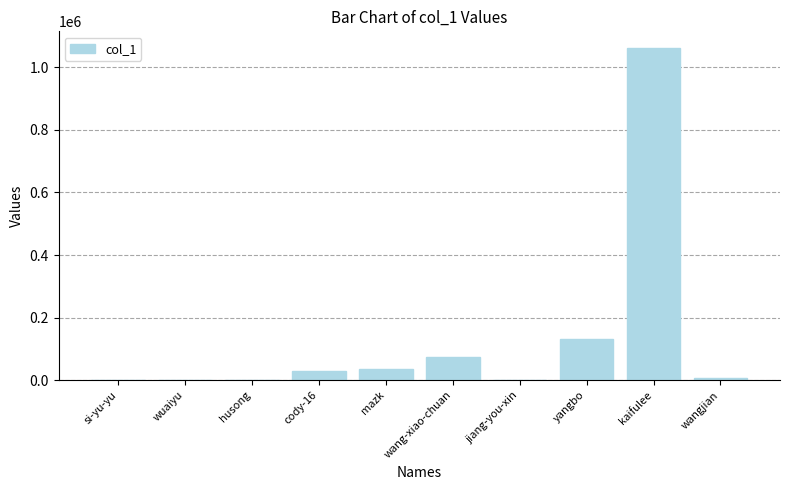

How many categories are shown in the chart?

10